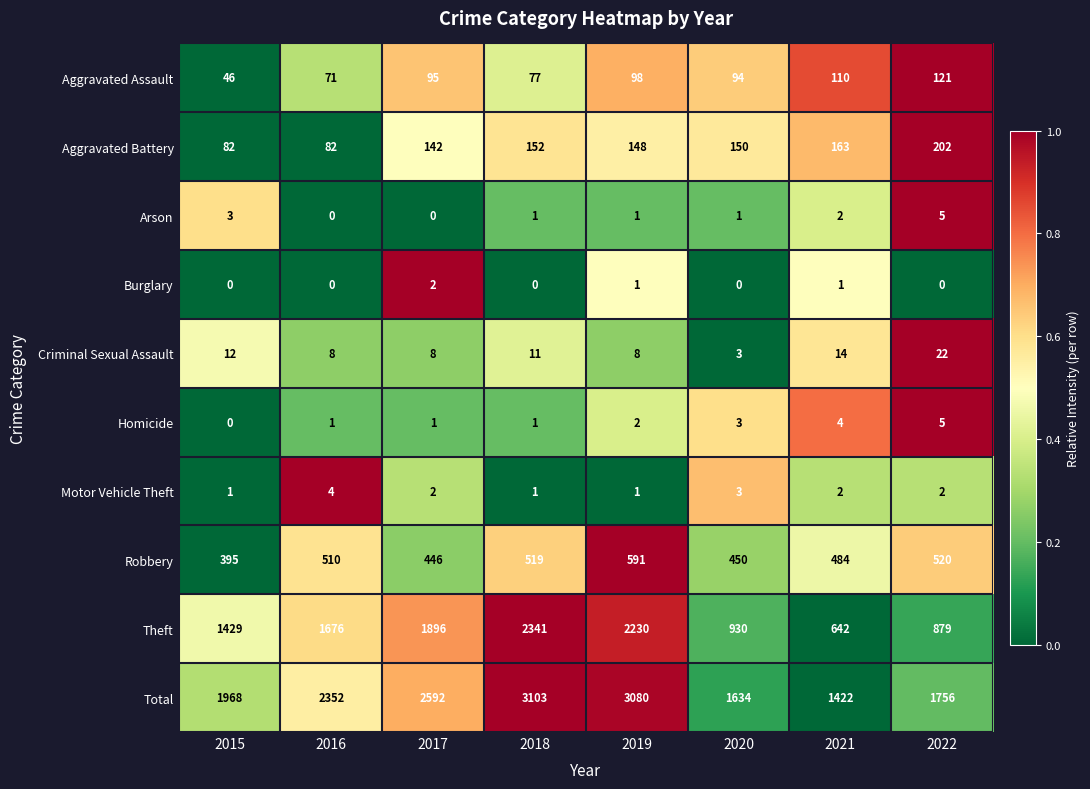

Is it true that Aggravated Assault equals 32 at 2019?

False